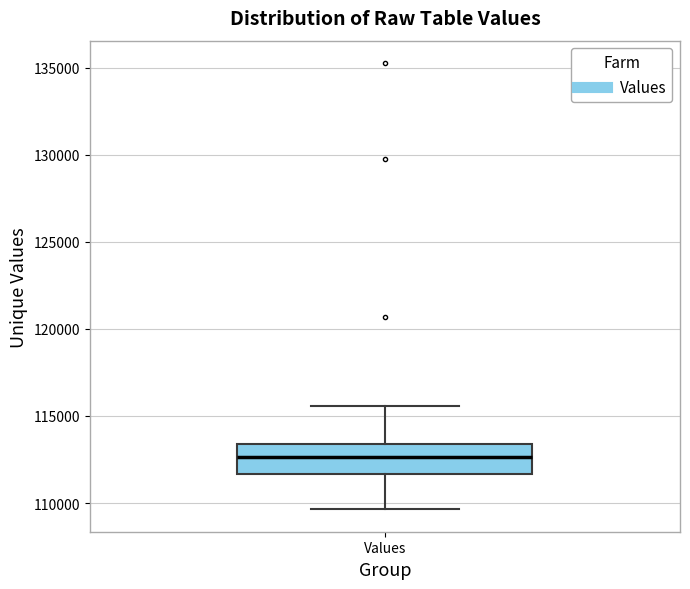

Where is the lower edge of the box for Values on the y-axis? The values are not printed on the chart, so give them approximately, as read against the axis.

111500